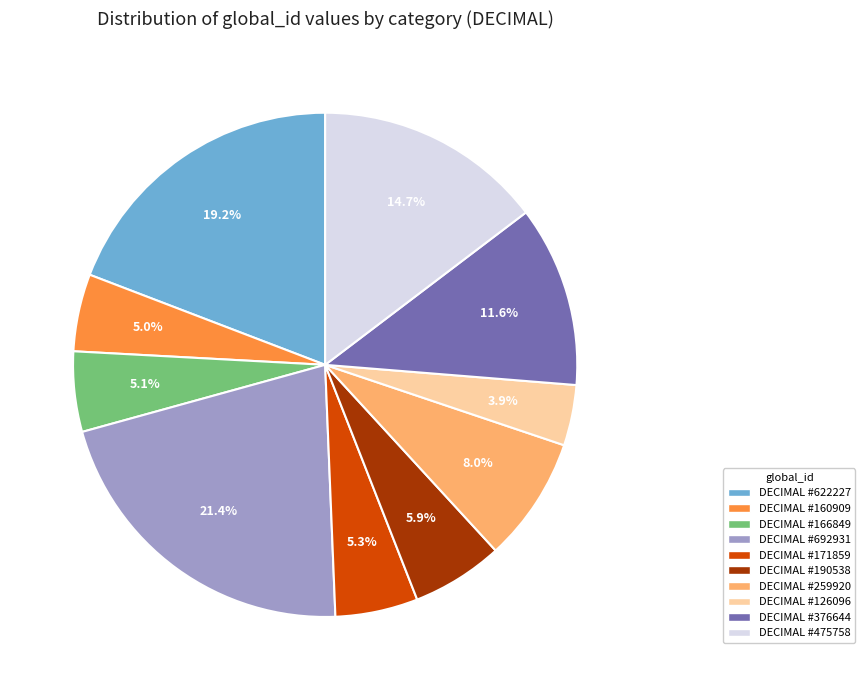

Does any single category account for the majority?

No